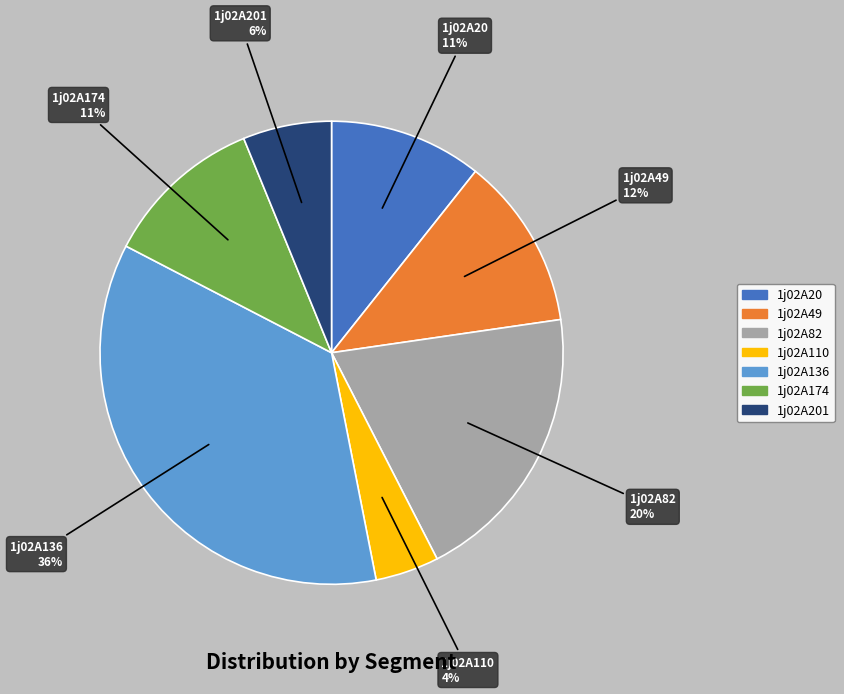

Does any single category account for the majority?

No